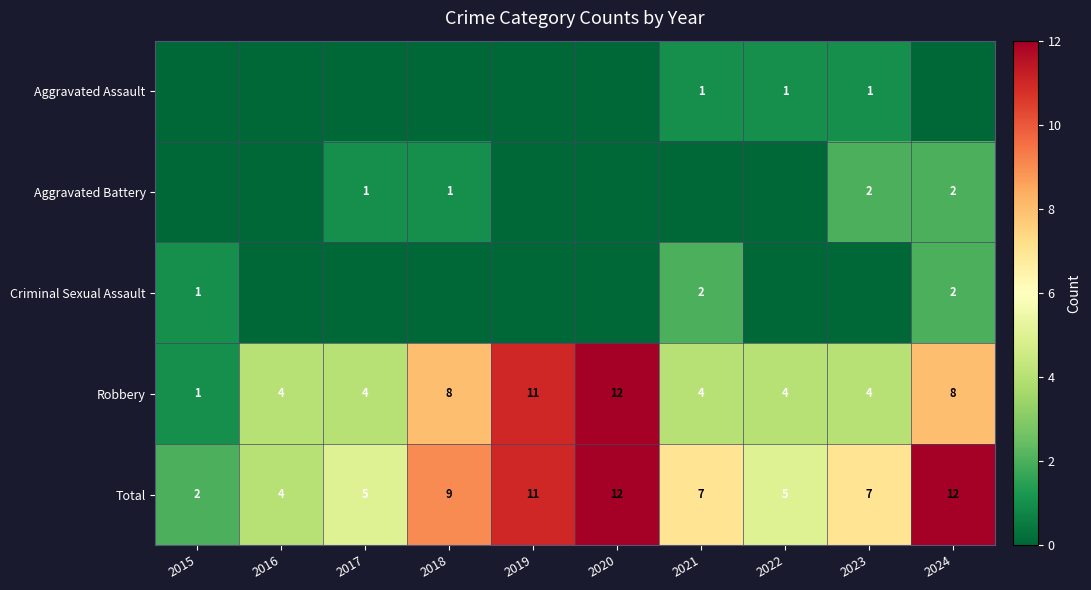

What is the sum of the Total values at 2019 and 2024?

23